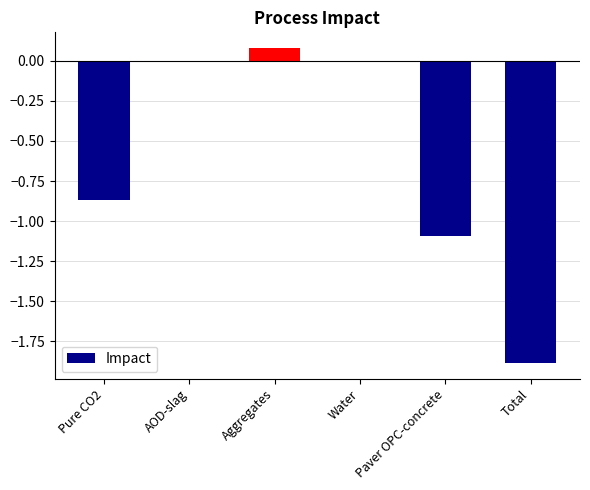

Is it true that the value at Paver OPC-concrete is -1.1?

True